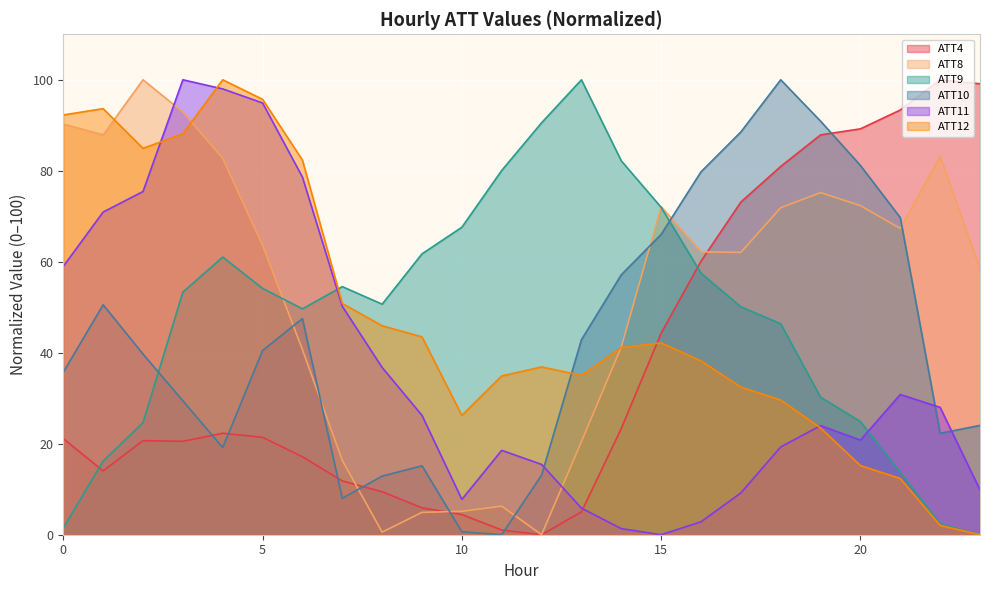

List the labels in order of ATT10 value, smallest first.

11, 10, 7, 8, 12, 9, 4, 22, 23, 3, 0, 2, 5, 13, 6, 1, 14, 15, 21, 16, 20, 17, 19, 18